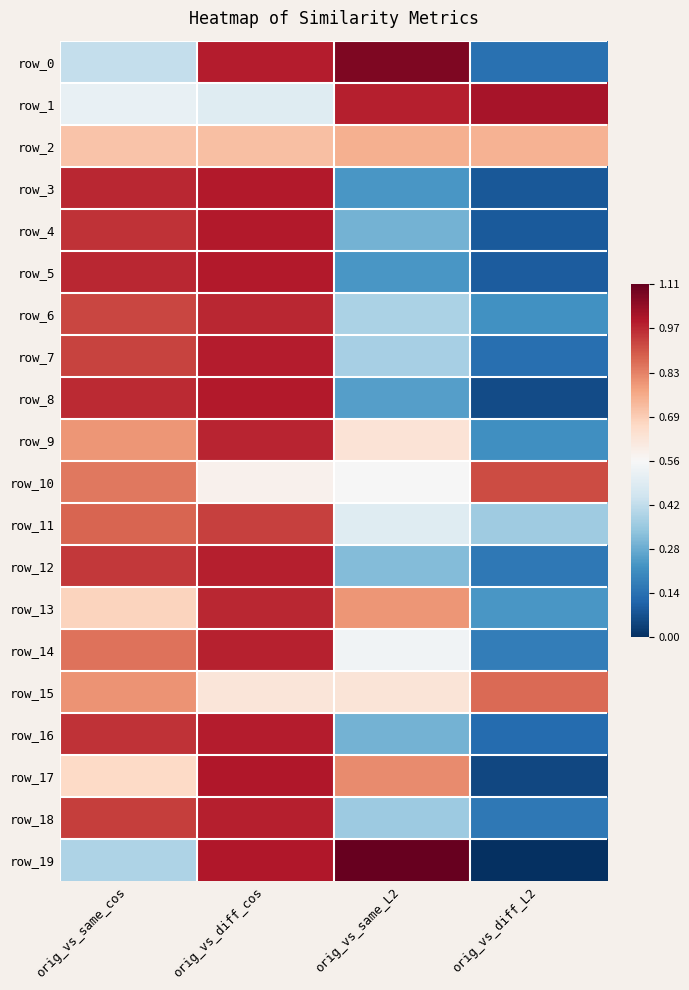

How many values in the row_7 series exceed 0?

2